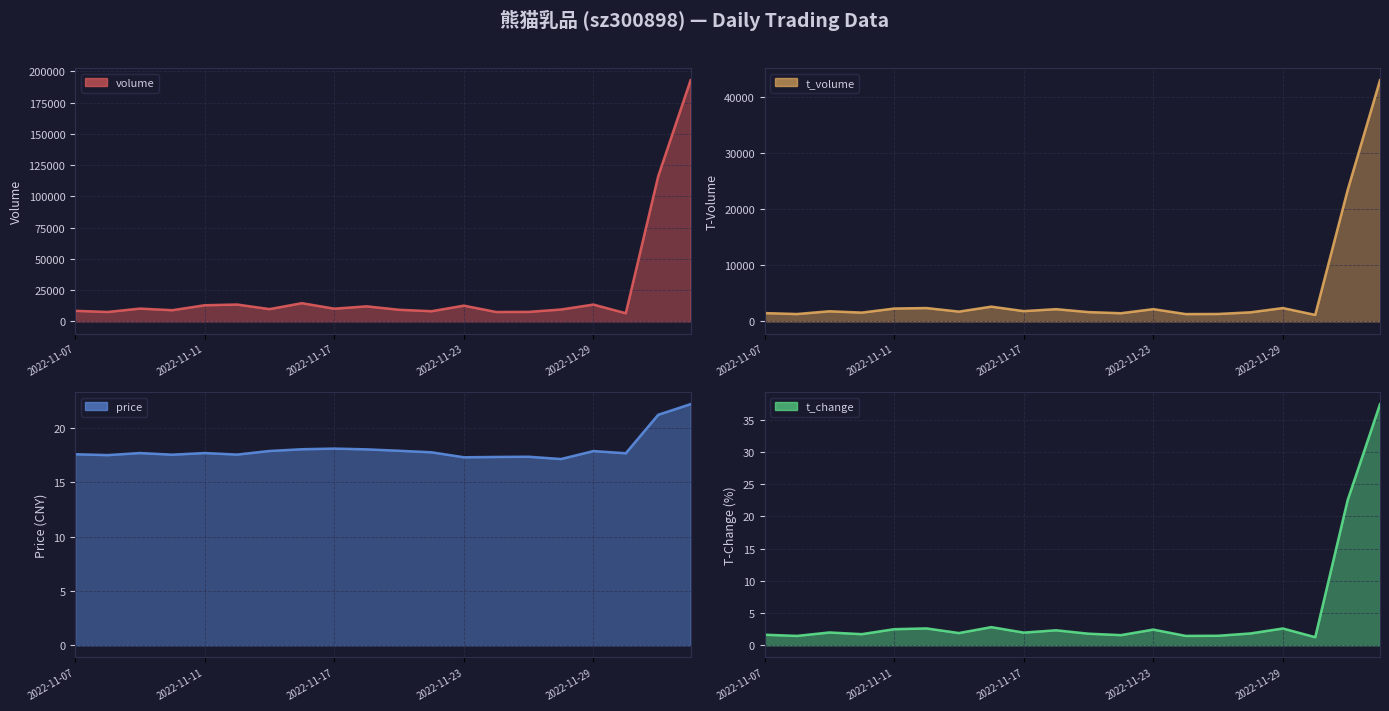

Where is the first local maximum for price?

2022-11-09